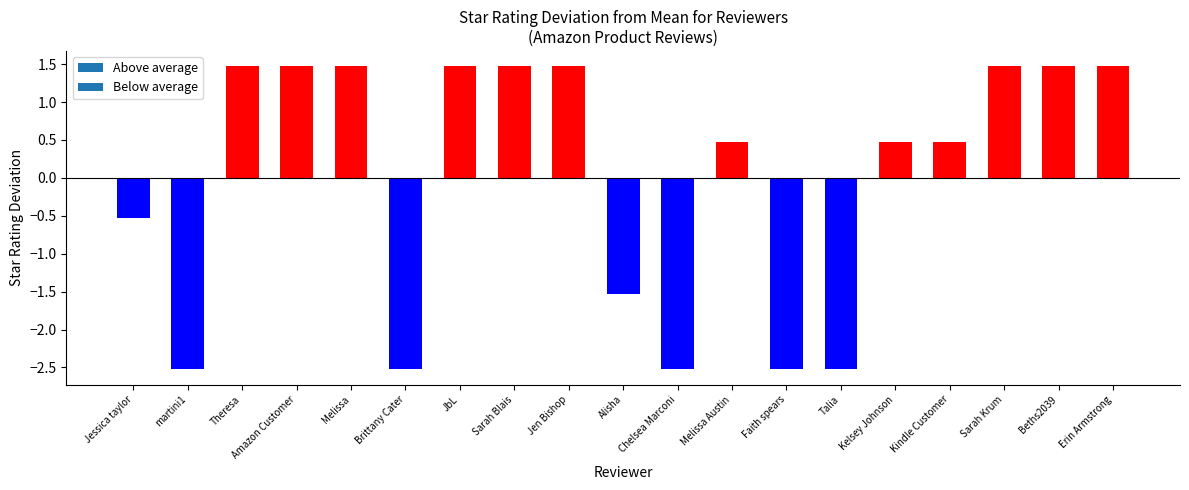

Between Amazon Customer and martini1, which is larger?

Amazon Customer